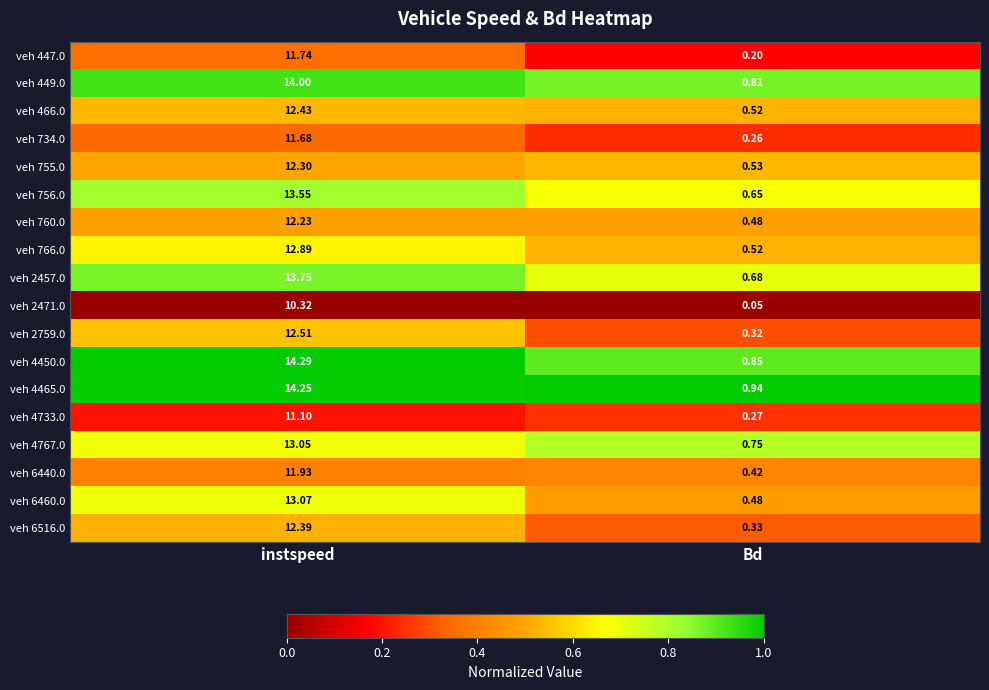

At which label does veh 4450.0 reach its minimum?

Bd